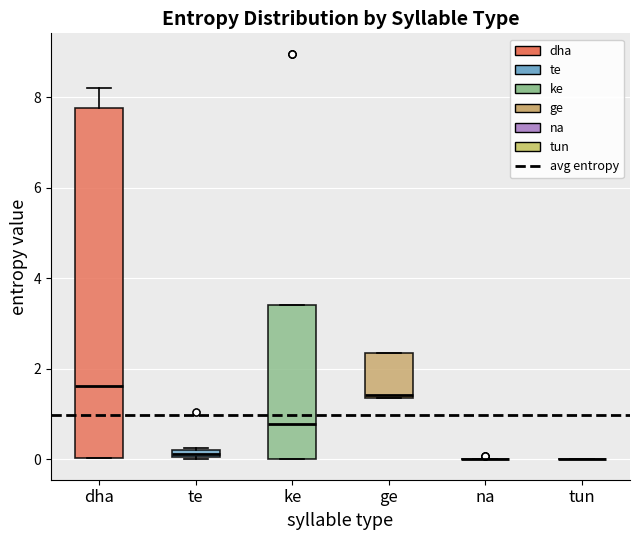

Comparing the boxes themselves (not the whiskers), which one is the tallest?

dha